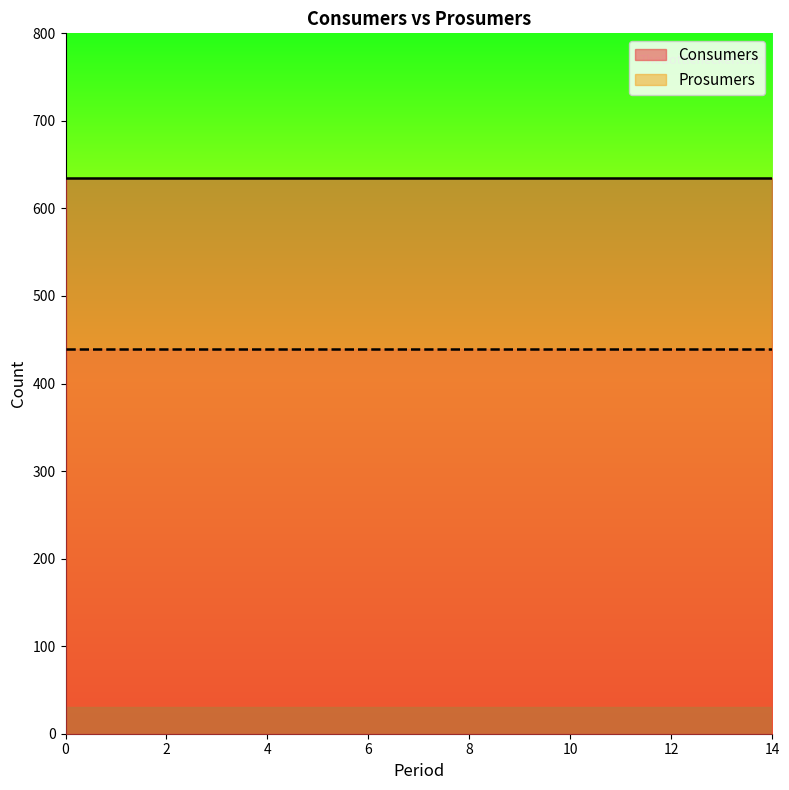

Reading left to right, what are all the values shown in this chart?

Consumers: 635	635	635	635	635	635	635	635	635	635	635	635	635	635	635
Prosumers: 440	440	440	440	440	440	440	440	440	440	440	440	440	440	440